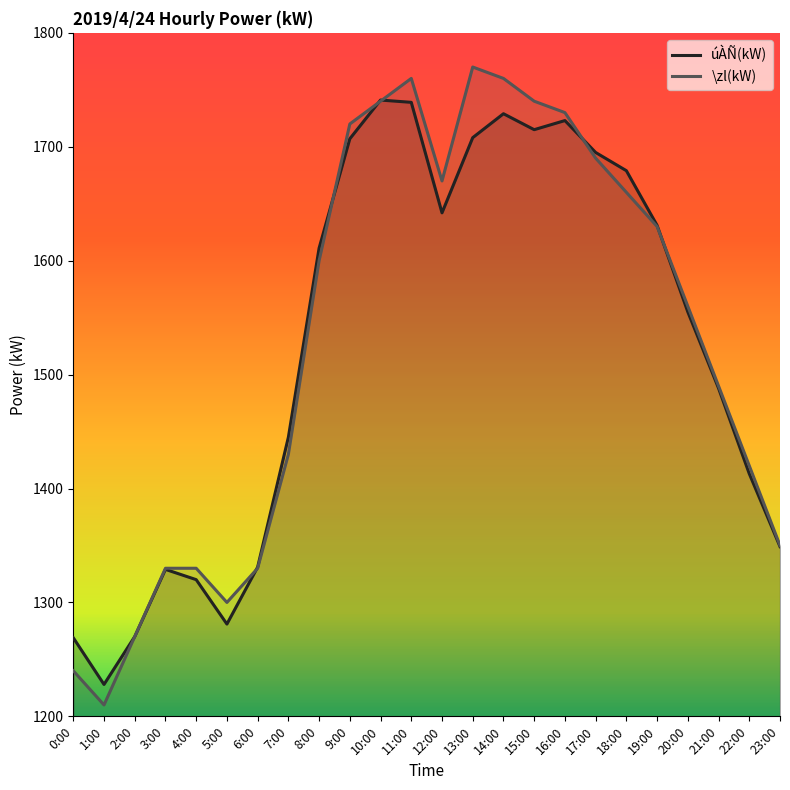

True or false: úÀÑ(kW) has more than 0 interior local peaks.

True